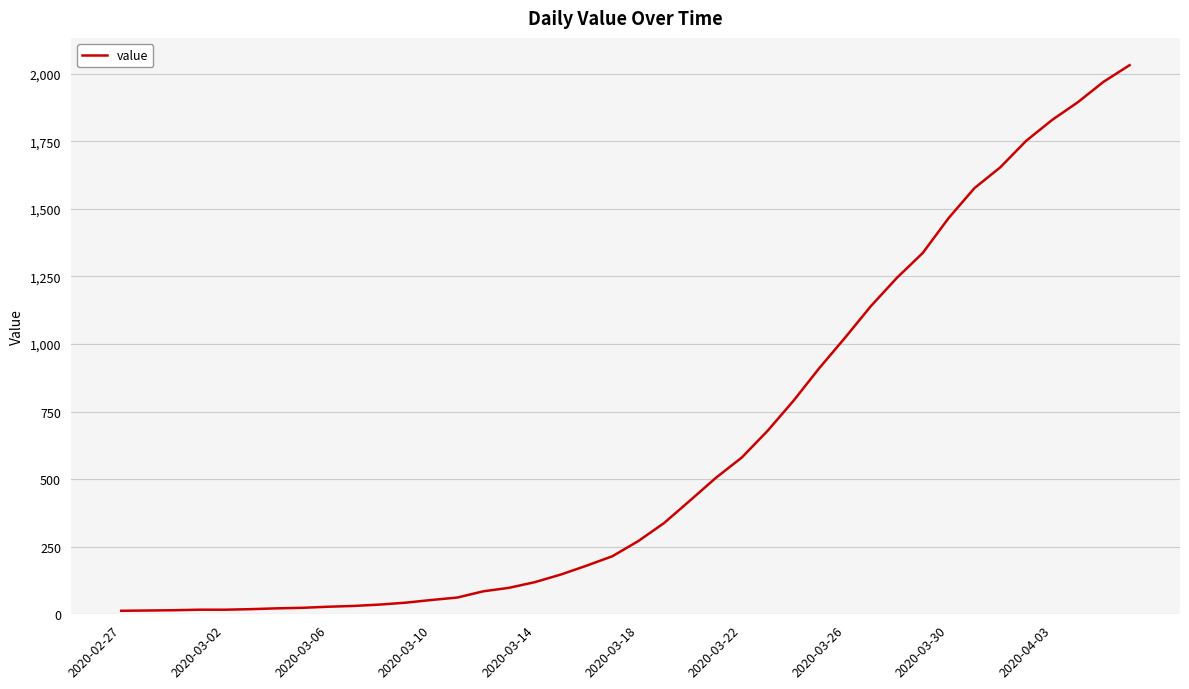

What is the greatest value displayed?

2032